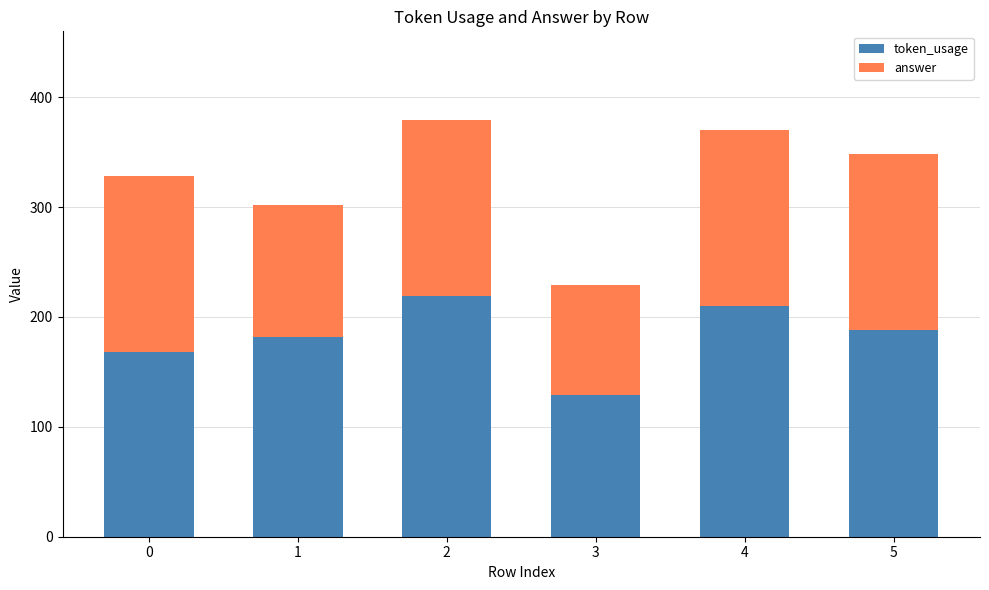

What is the average value of the token_usage series?

183